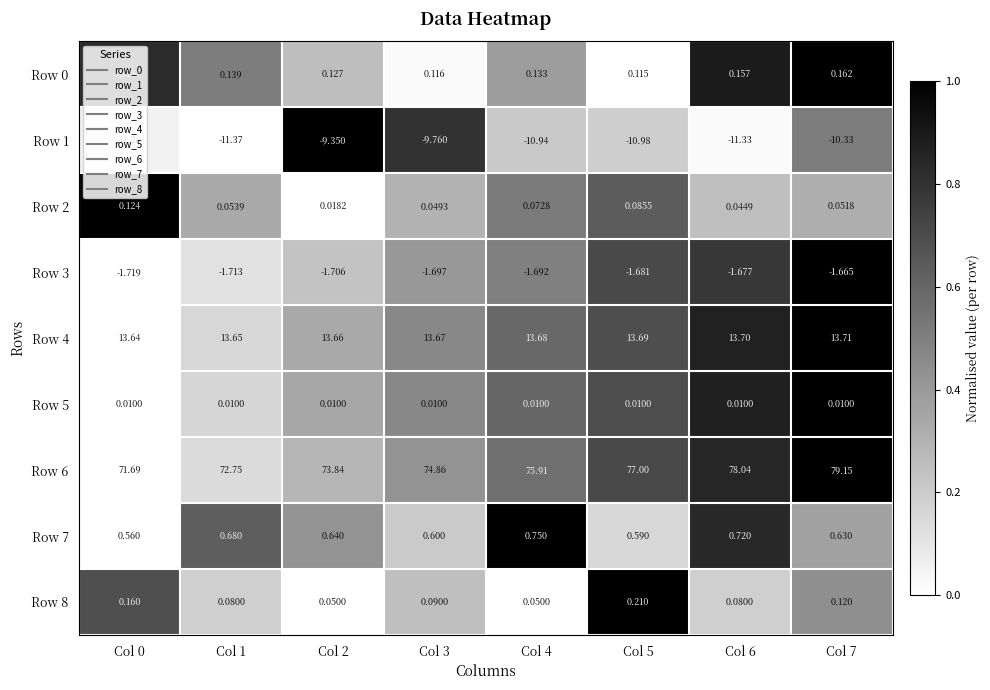

Is the value of Row 6 at Col 7 greater than the value of Row 7 at Col 5?

Yes